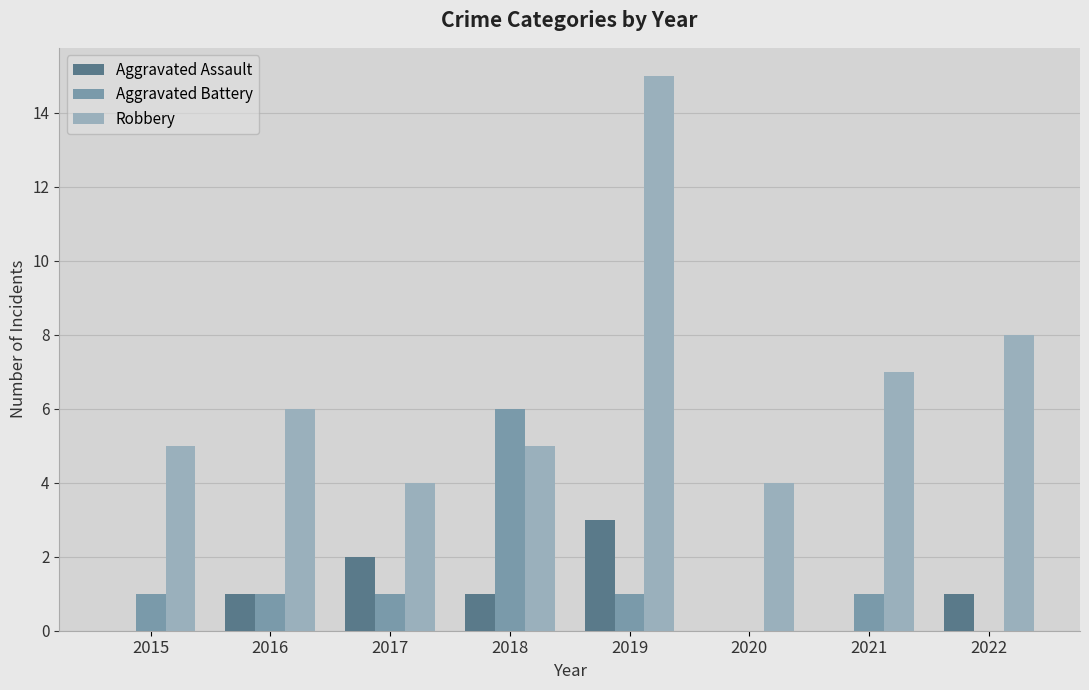

What are all the series names shown in the legend?

Aggravated Assault, Aggravated Battery, Robbery